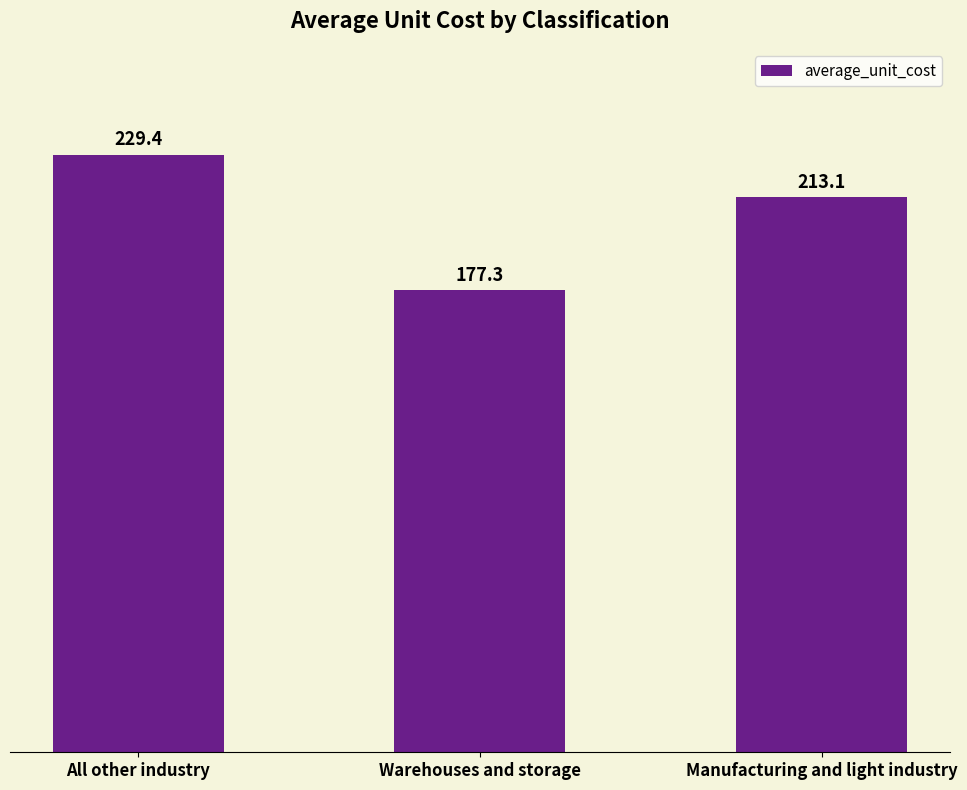

Are the bars grouped side by side (vs. stacked)?

No